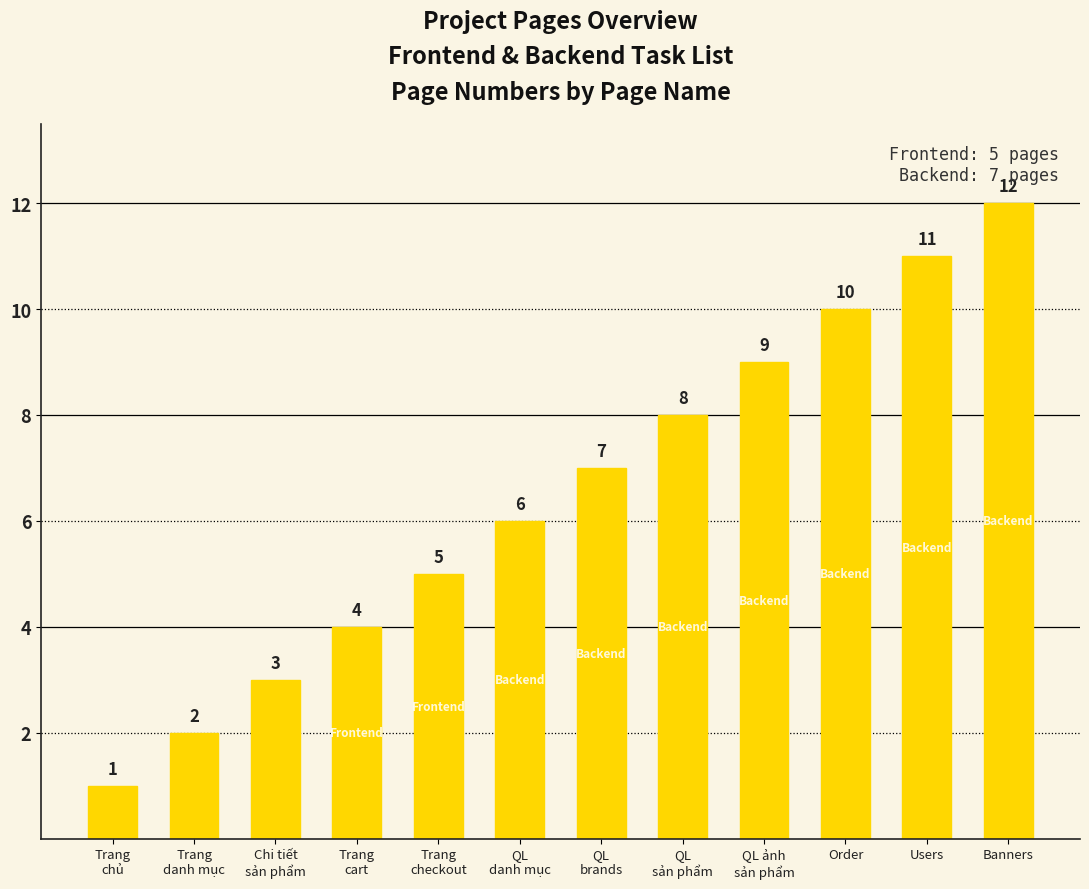

What is the difference between the second highest and minimum values?

10